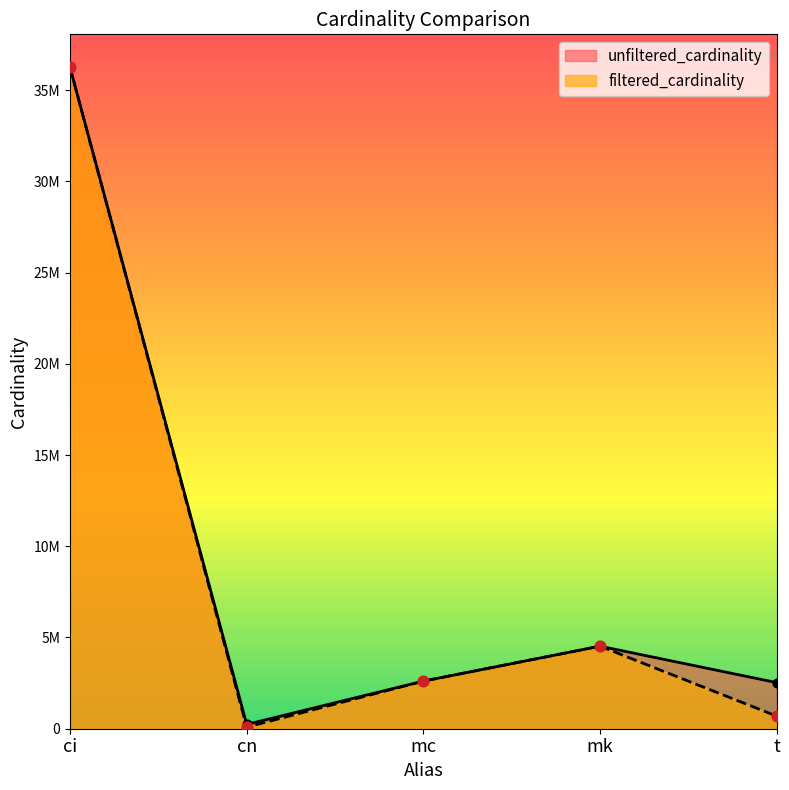

What are all the series names shown in the legend?

unfiltered_cardinality, filtered_cardinality